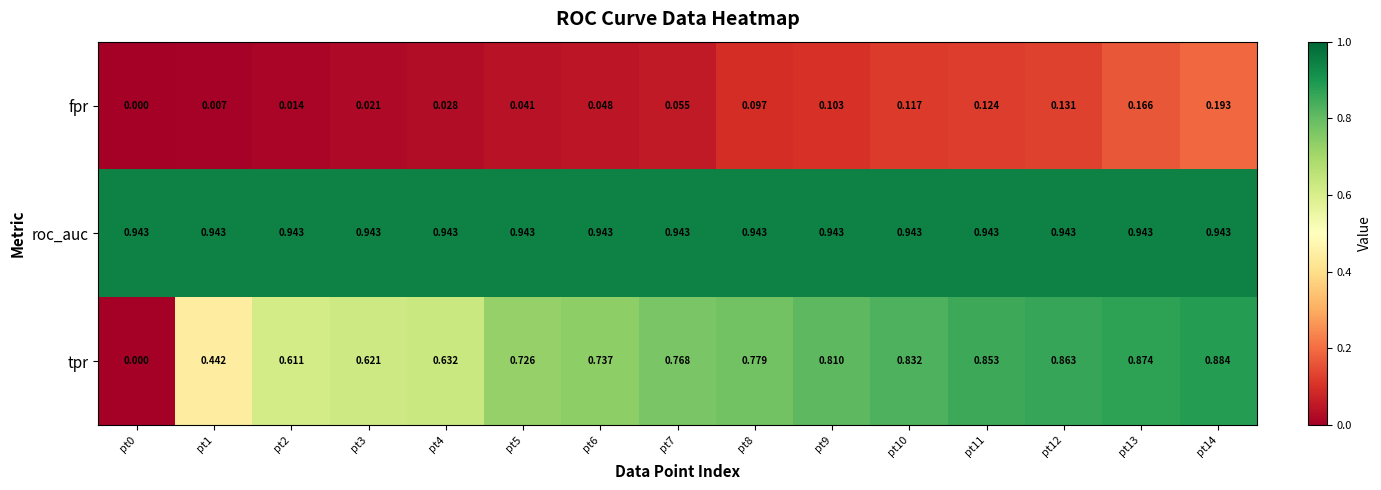

Is the value of roc_auc at pt7 greater than the value of tpr at pt2?

Yes